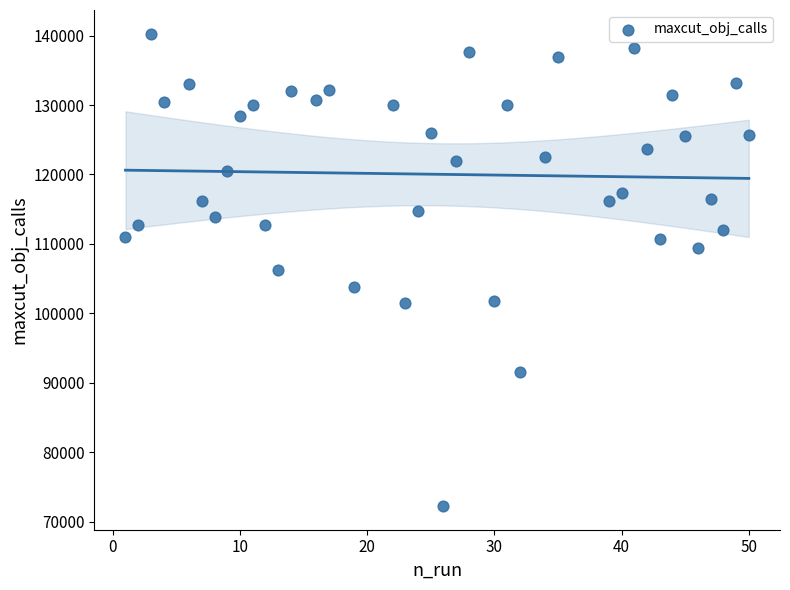

What is the range of X values (max minus min)?

49